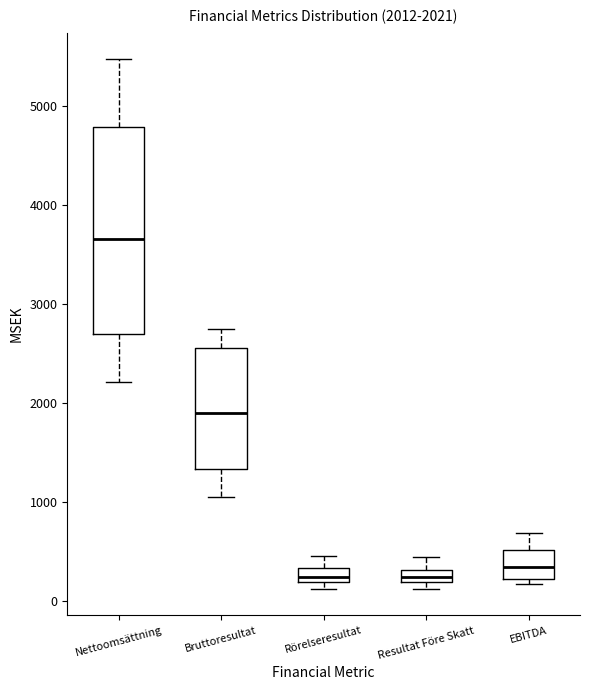

Which box's median line is the highest?

Nettoomsättning